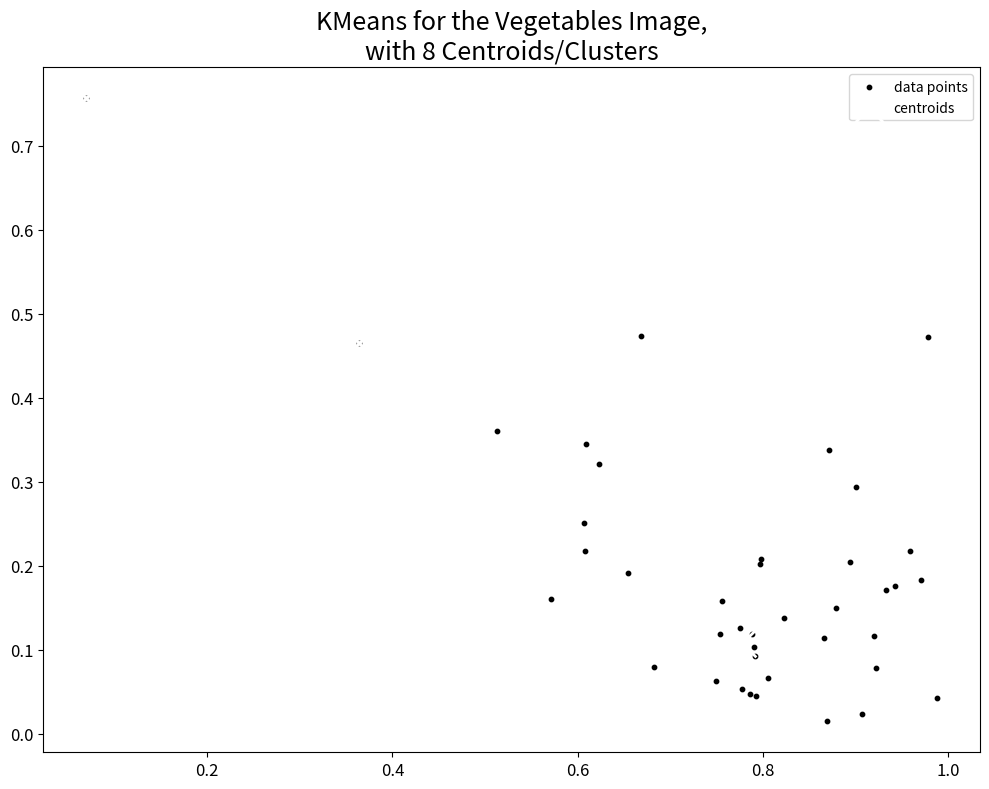

Which series has the widest spread of Y values?

data points